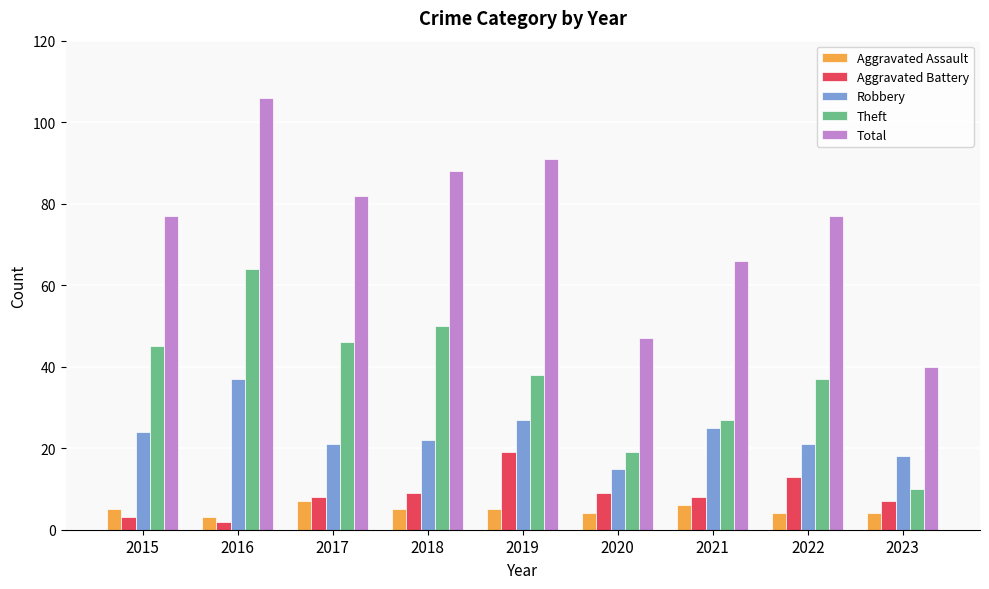

Which label corresponds to the smallest value in the chart?

2016